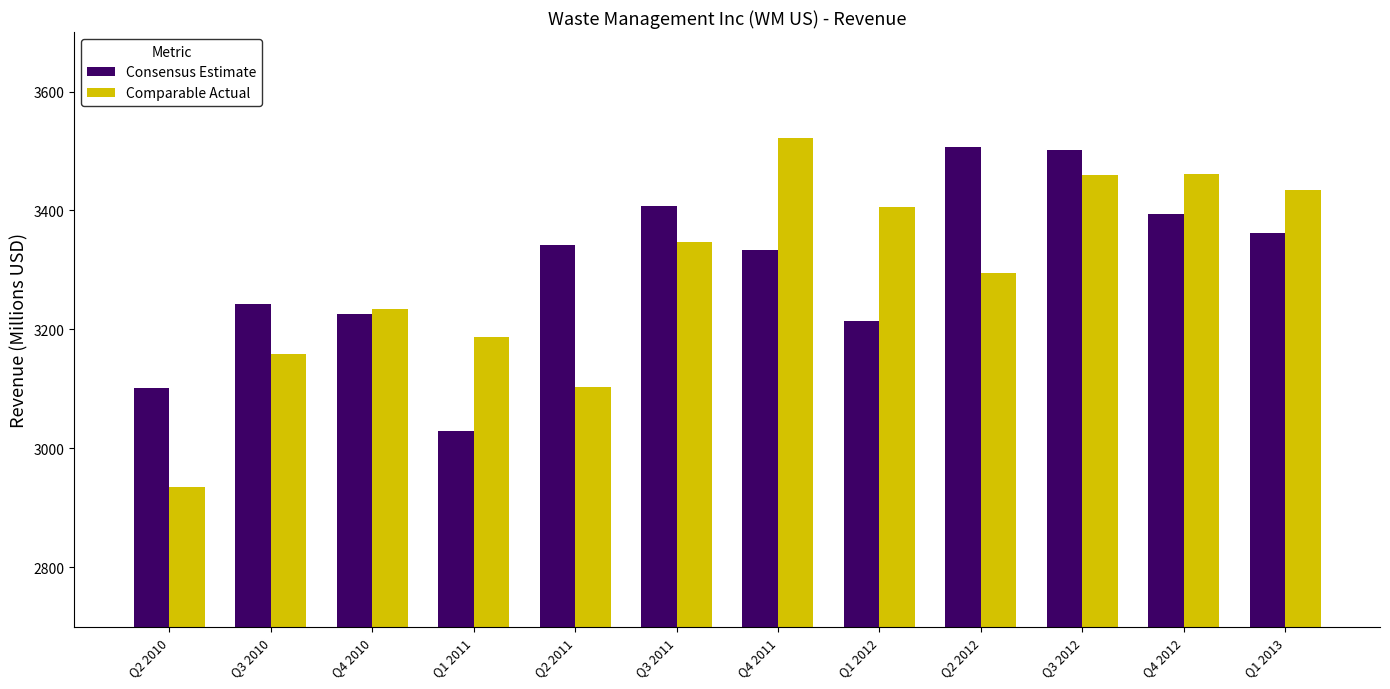

What is the value of the Comparable Actual bar at the 9th from the left?

3295.0